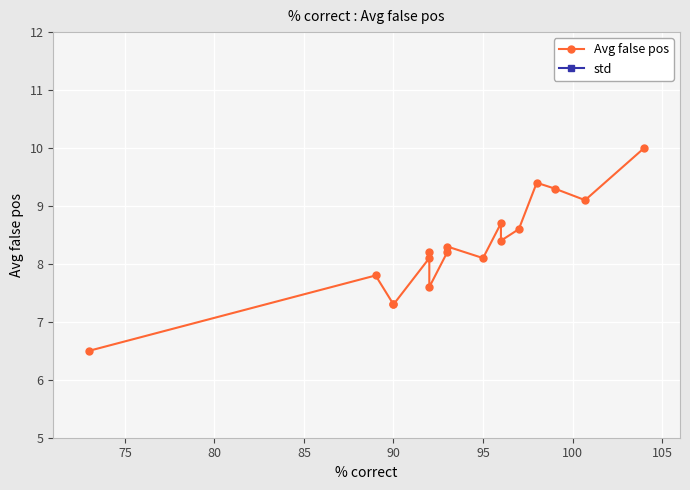

What is the difference between the maximum and minimum values in the std series?

1.0